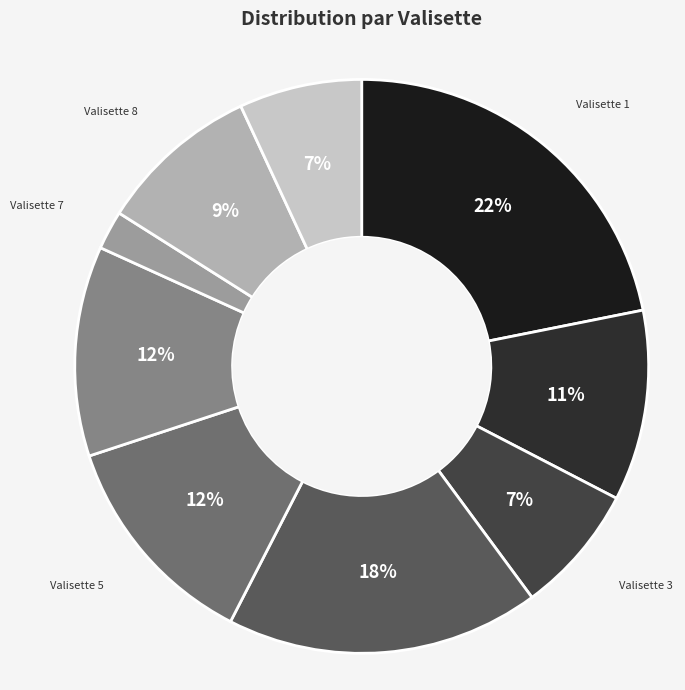

Is it true that Valisette 4 is 32% of the pie?

False